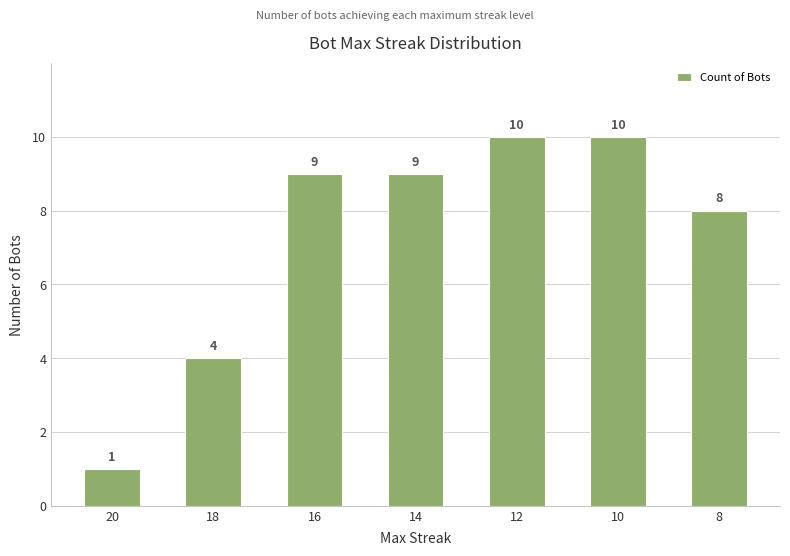

The value at 10 is 10. True or false?

True